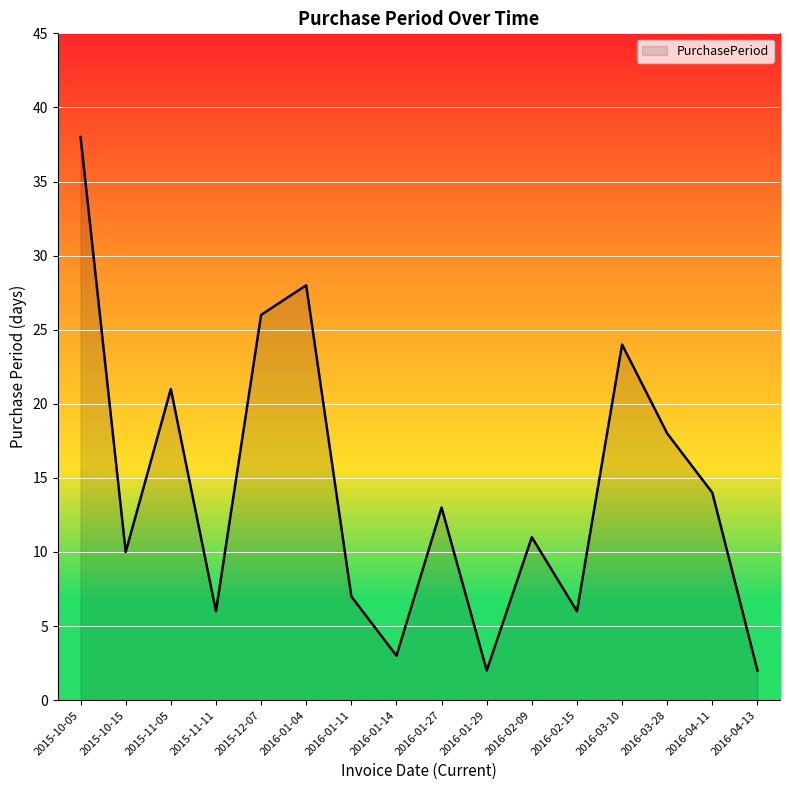

How many categories are shown in the chart?

16